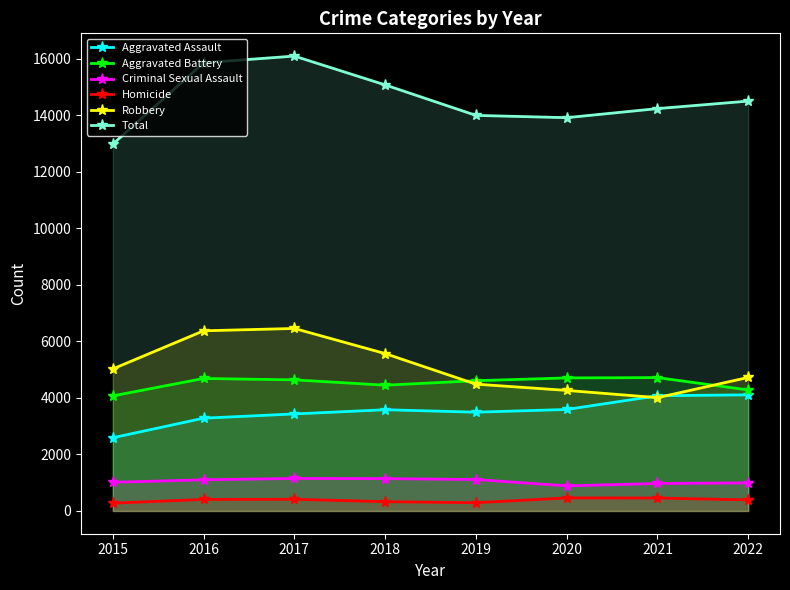

At which label is Criminal Sexual Assault closest to 1019?

2015